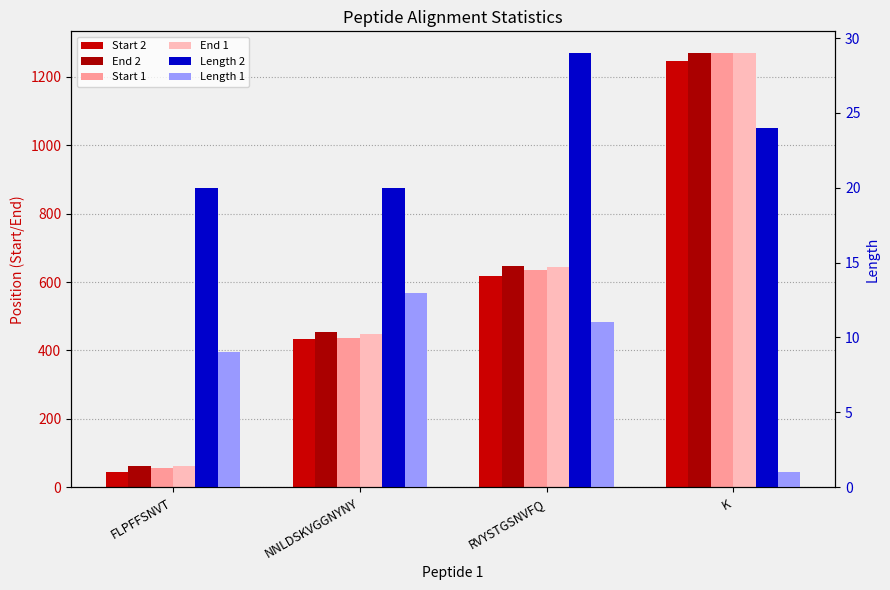

The Start 2 series shows 44 at FLPFFSNVT. True or false?

True